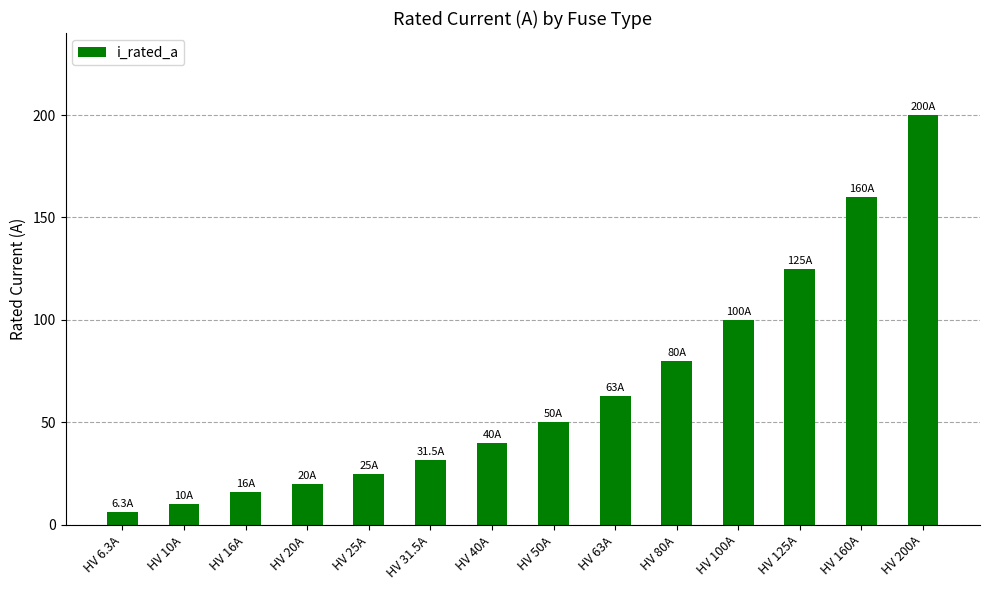

Between HV 16A and HV 40A, which is larger?

HV 40A